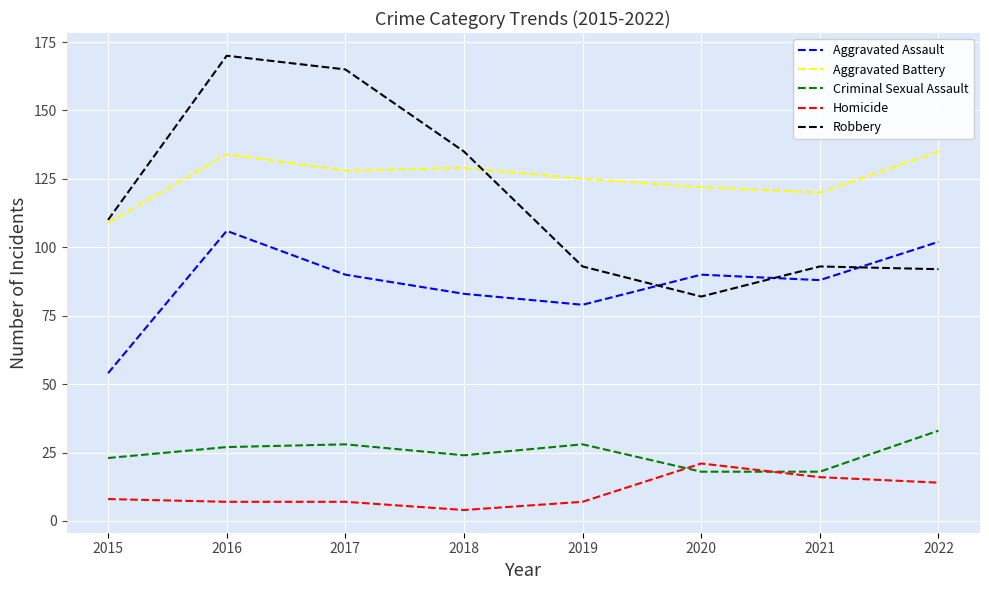

How many intersections are there between Criminal Sexual Assault and Homicide?

2